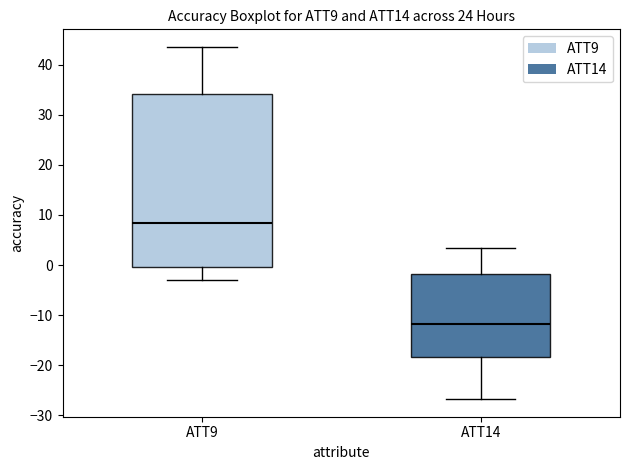

Which box has the highest median line?

ATT9